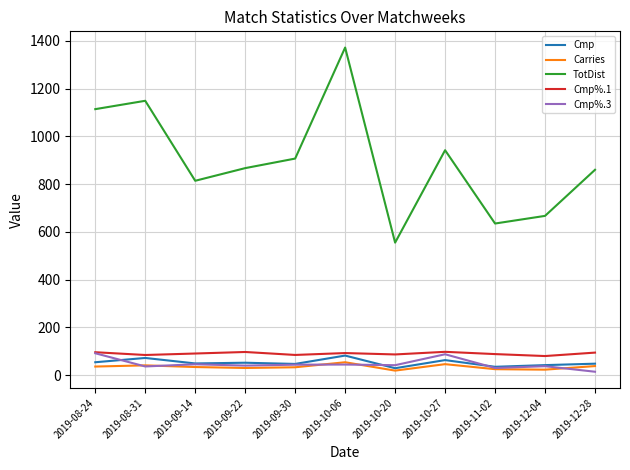

True or false: TotDist and Carries intersect in this chart.

False